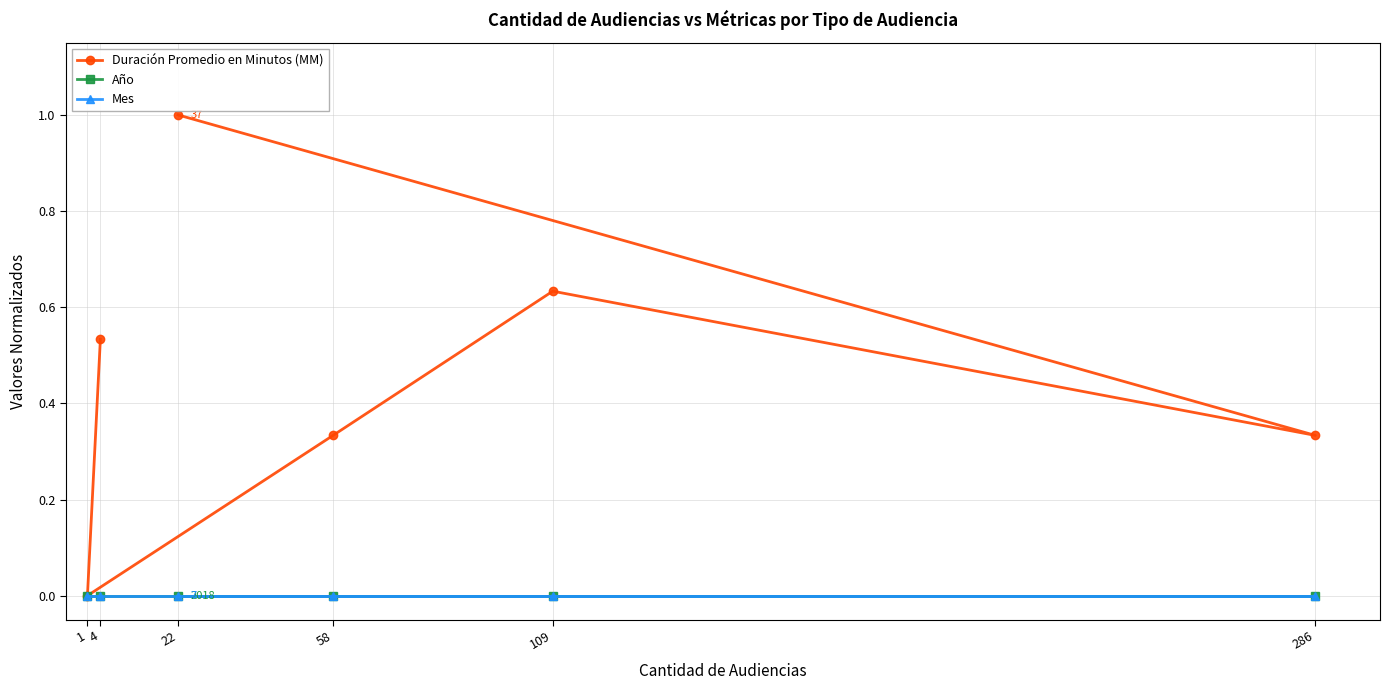

True or false: Año and Mes intersect in this chart.

False